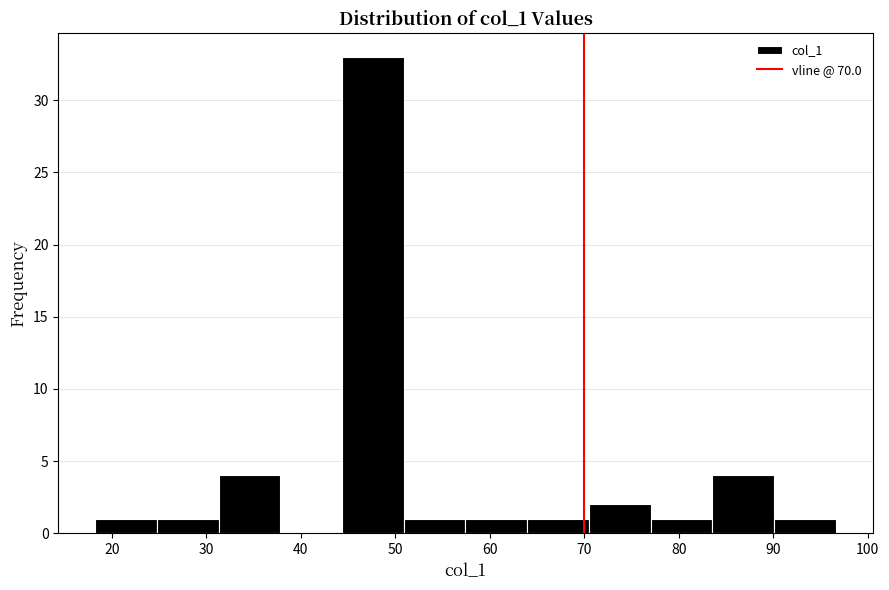

Reading left to right, transcribe this chart: for each bar, give the range it covers on the x-axis and its height. Neither the bar edges nor the heights are printed on the chart, so give them approximately, as read against the axes.

18 to 25: 1
25 to 31: 1
31 to 38: 4
38 to 44: 0
44 to 51: 33
51 to 57: 1
57 to 64: 1
64 to 70: 1
70 to 77: 2
77 to 84: 1
84 to 90: 4
90 to 97: 1